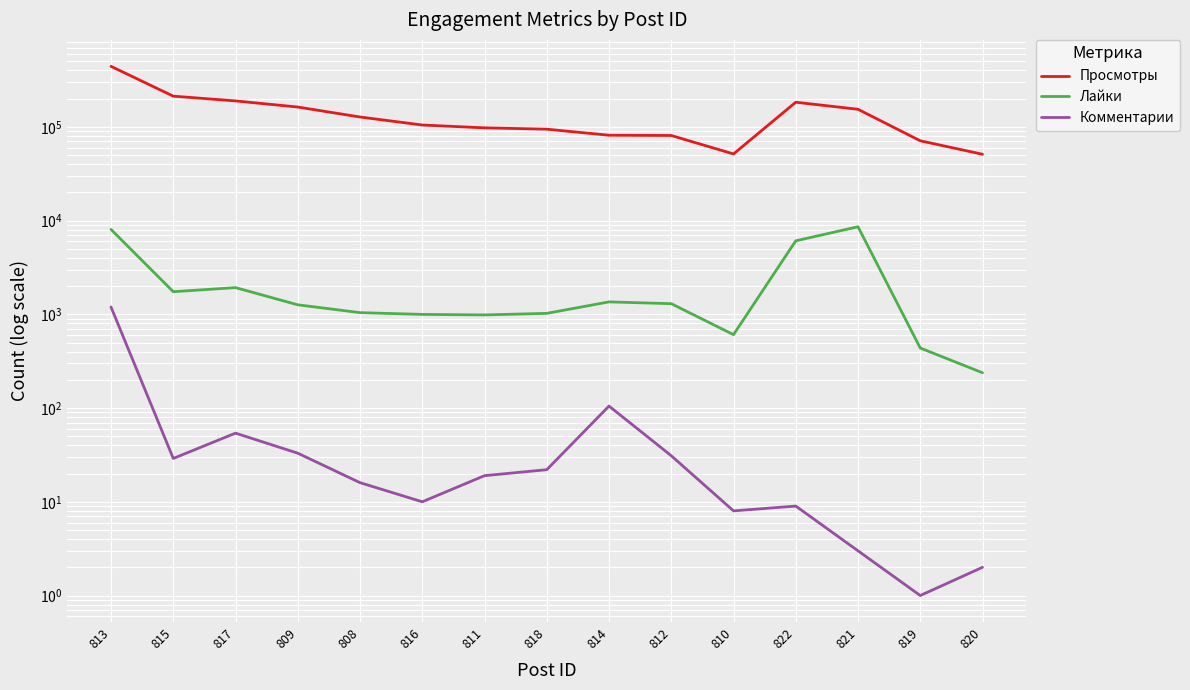

What is the difference between the highest and lowest values at 808?

127336